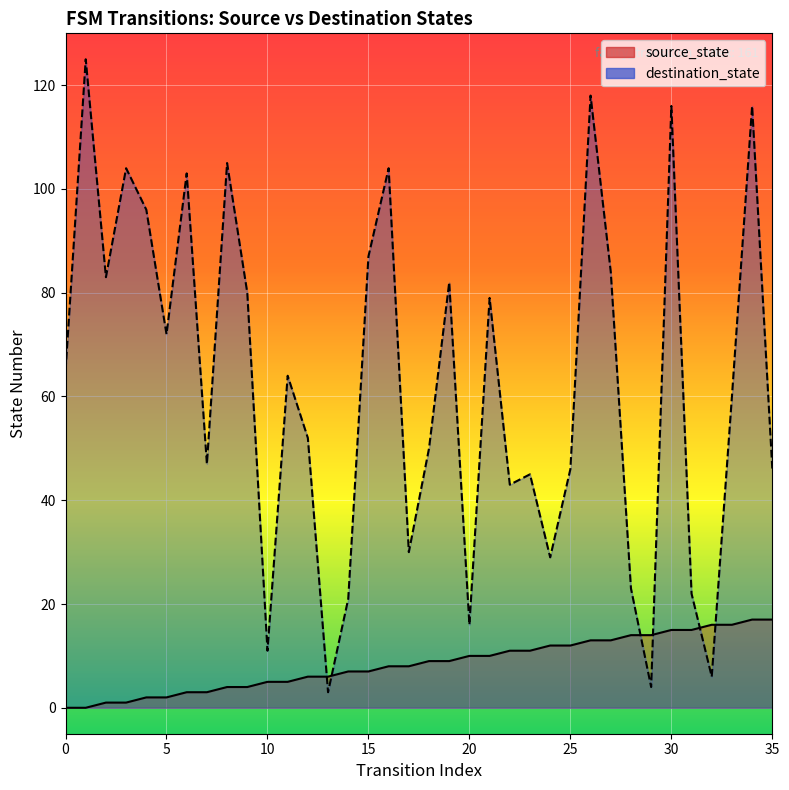

The value of source_state at 14 is 7. True or false?

True